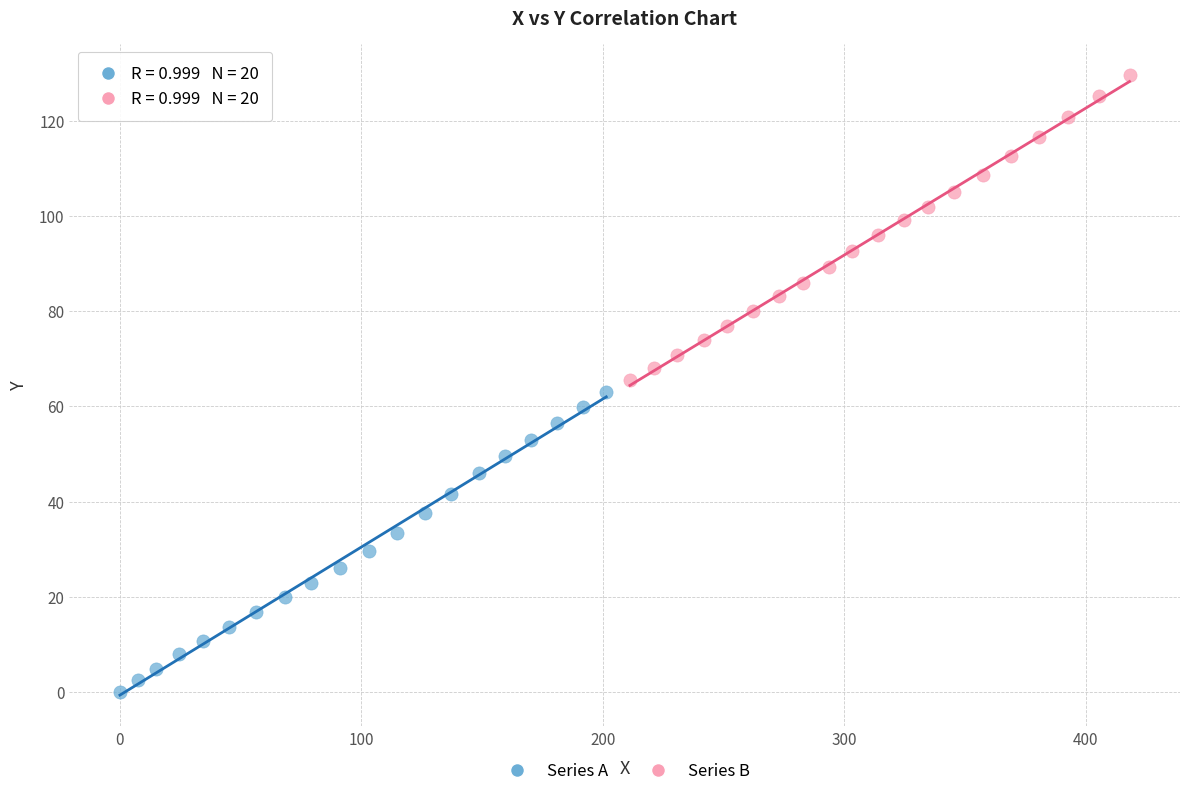

What are all the series names shown in the legend?

Series A, Series B